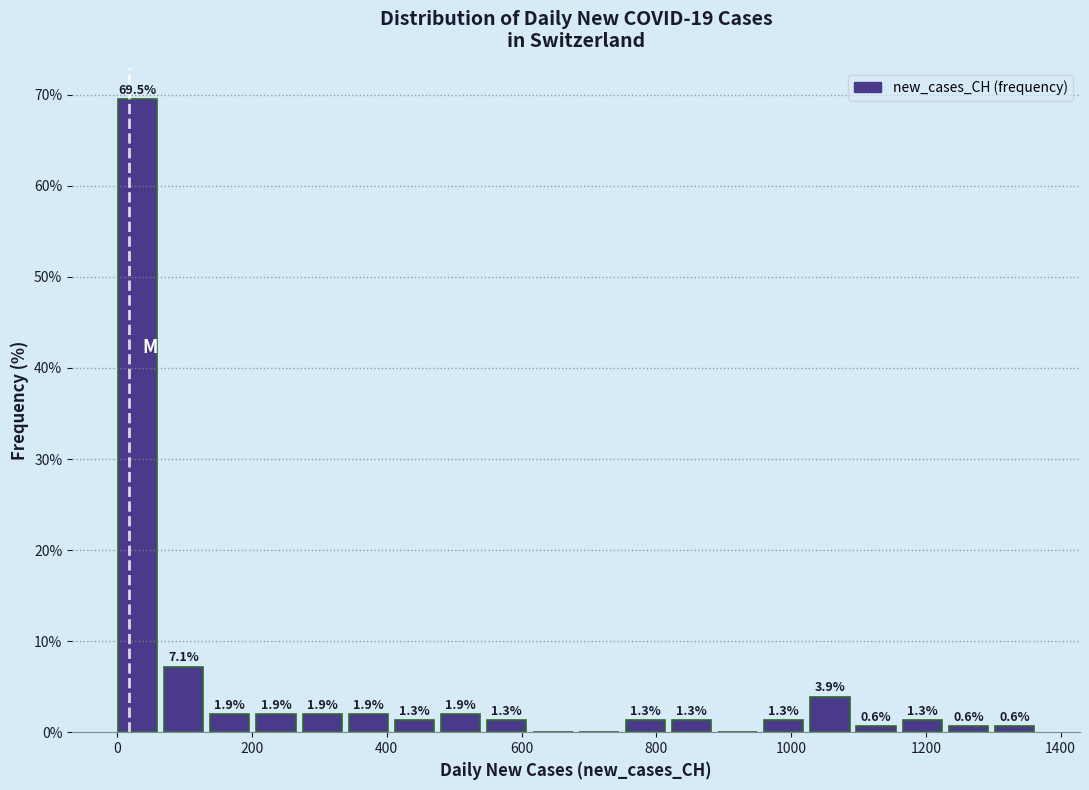

Around what value on the x-axis is the tallest bar? Give the approximate position of its centre, as read against the axis.

40